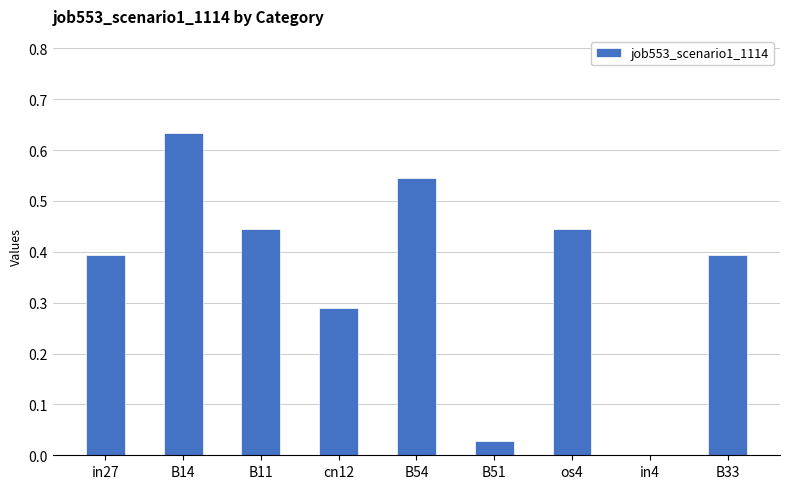

What is the sum of all values?

3.2